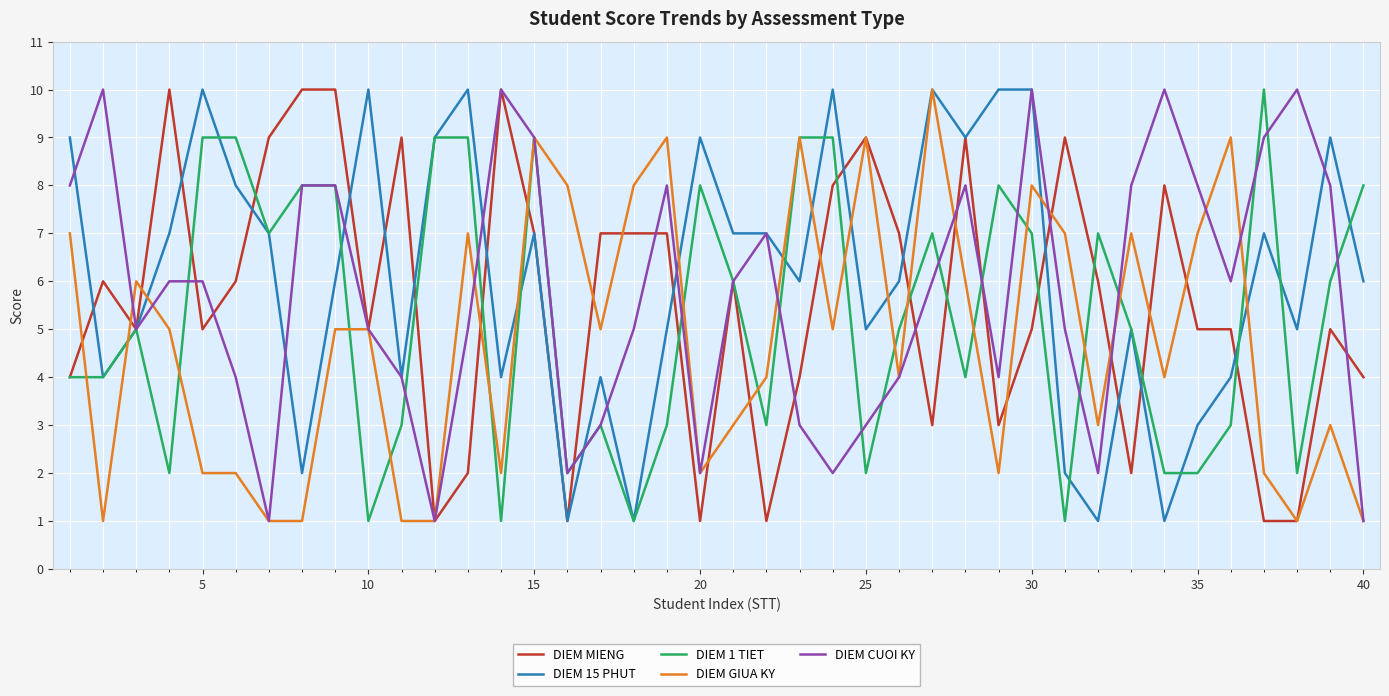

Does the chart have visible grid lines?

Yes